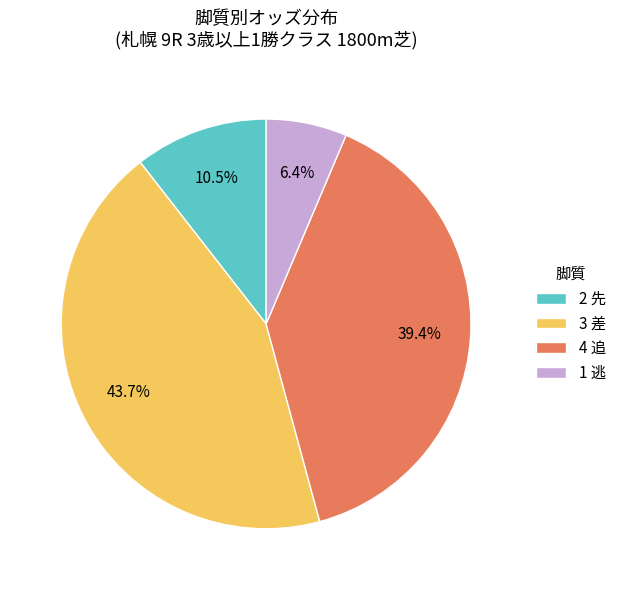

Is it true that 4 追 is 15% of the pie?

False